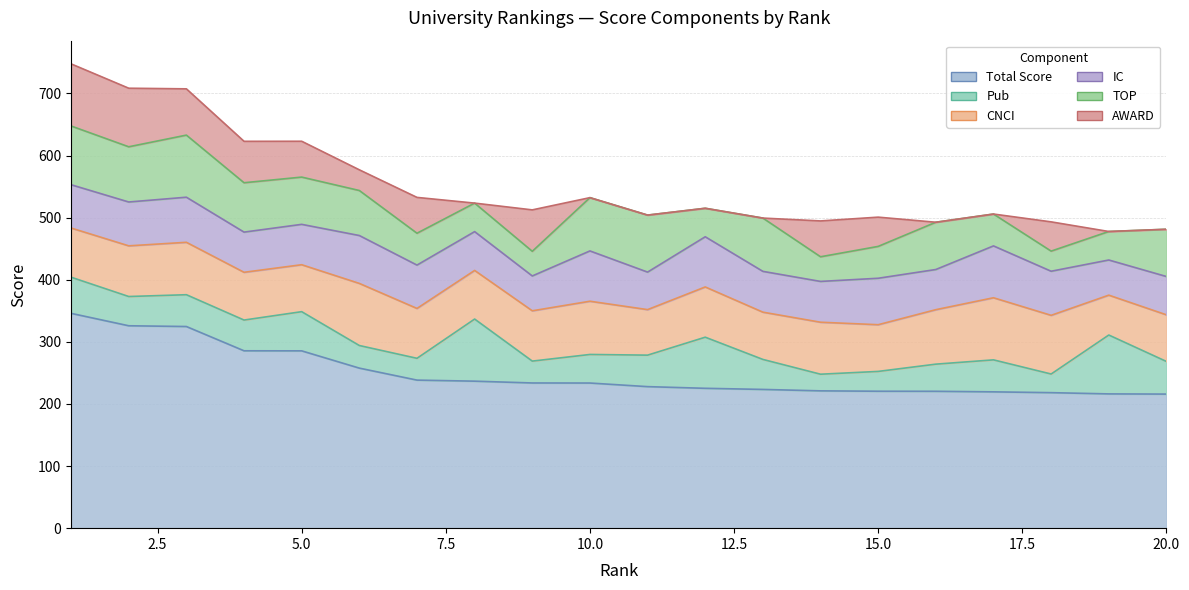

How many distinct data groups are displayed?

6